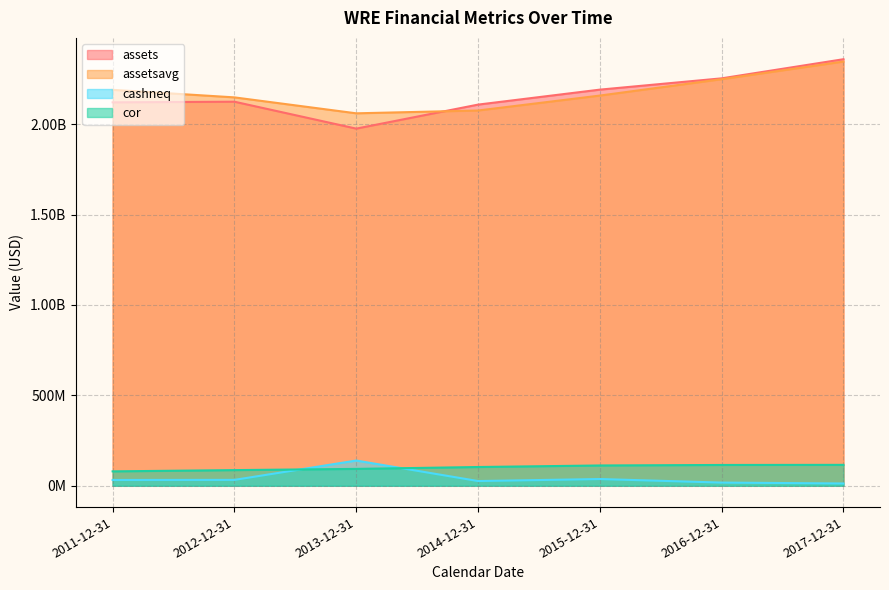

Where is cor nearest to the value 97637000?

2013-12-31